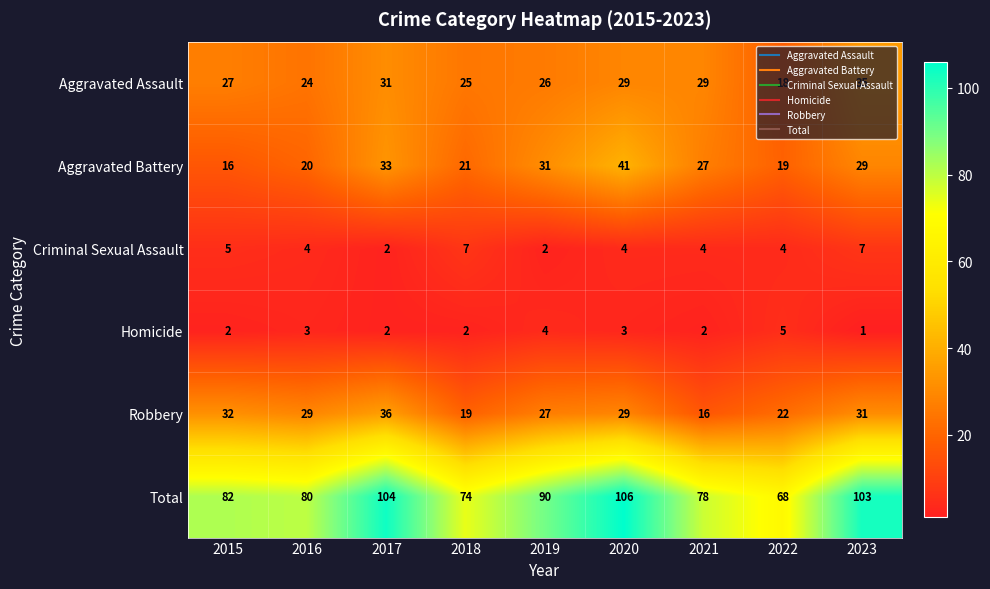

At which label does Aggravated Battery reach its peak?

2020